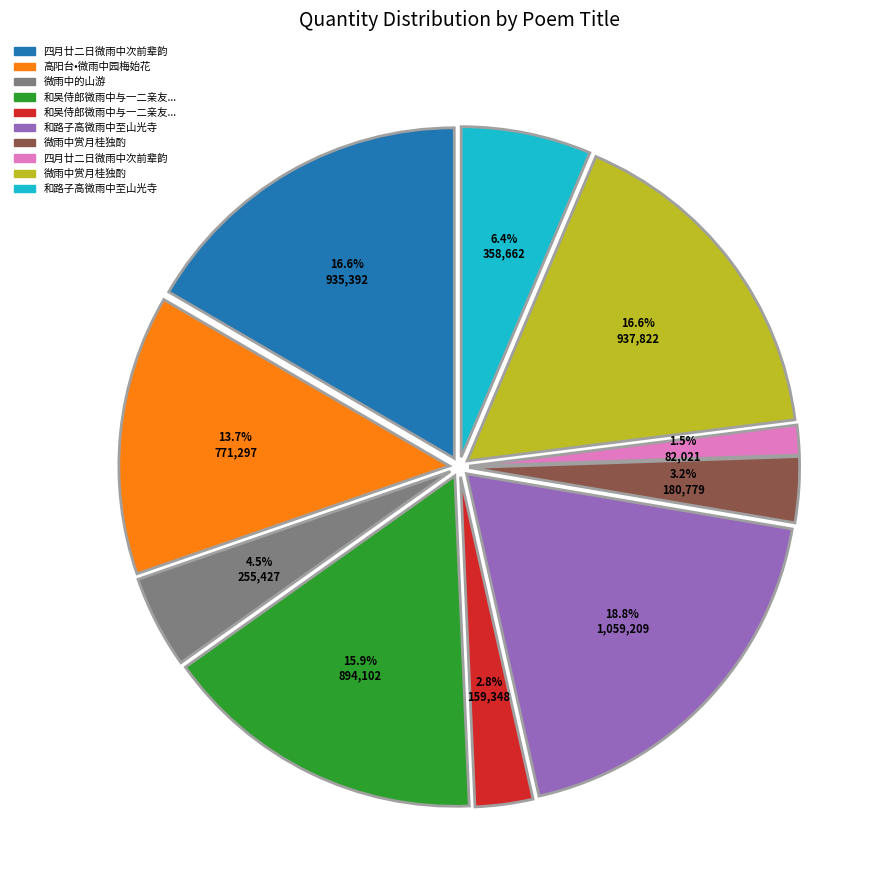

Is there a majority slice in this chart?

No